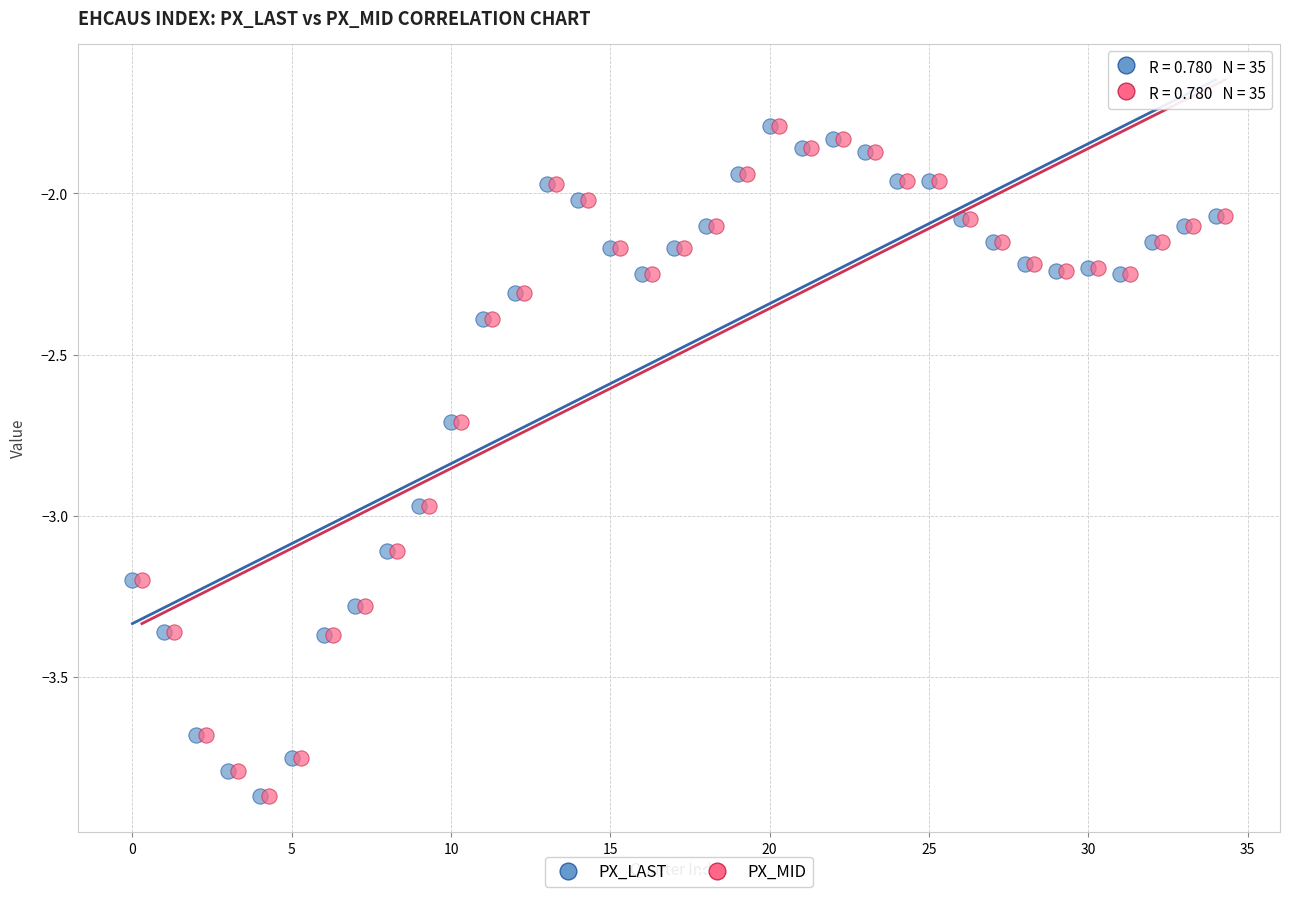

What are all the series names shown in the legend?

PX_LAST, PX_MID